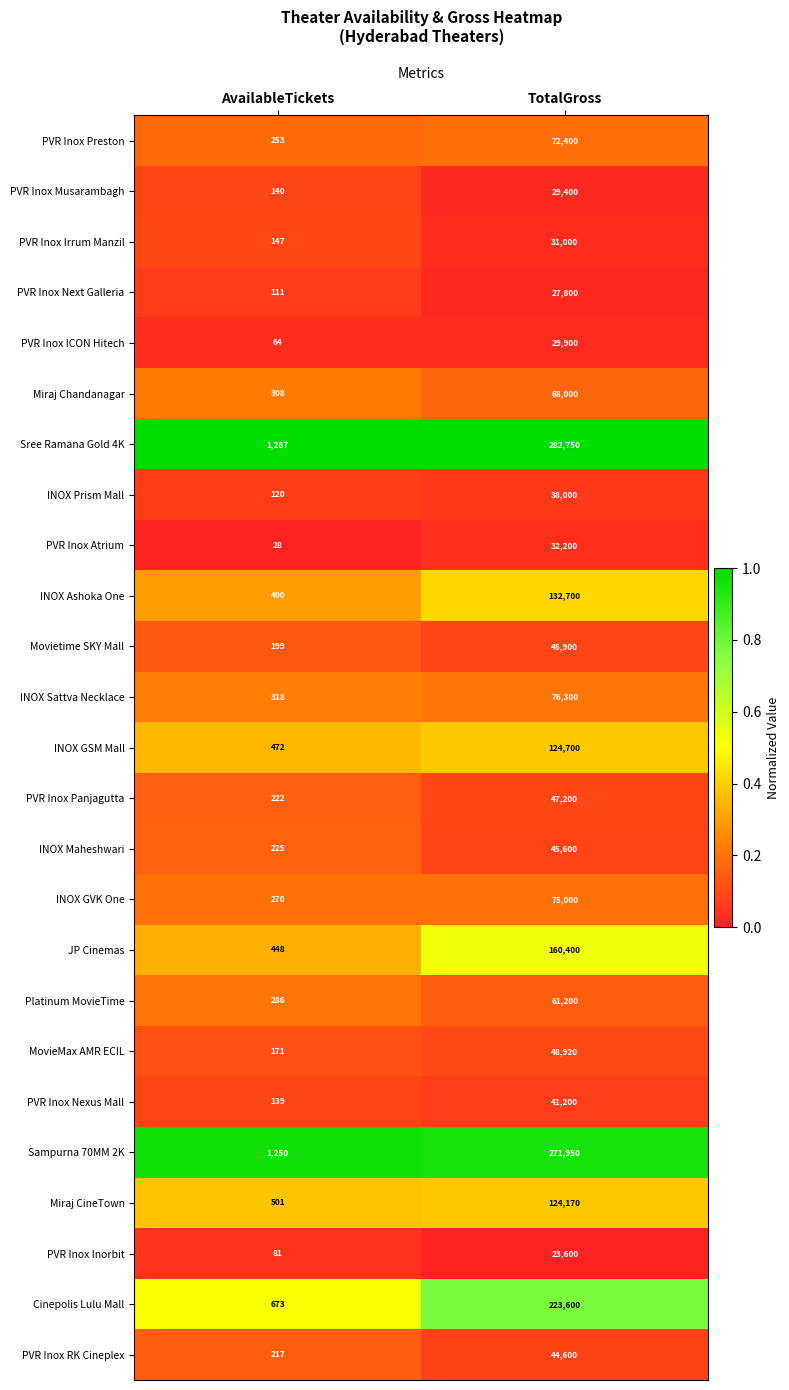

The value of PVR Inox Inorbit at TotalGross is 36839. True or false?

False